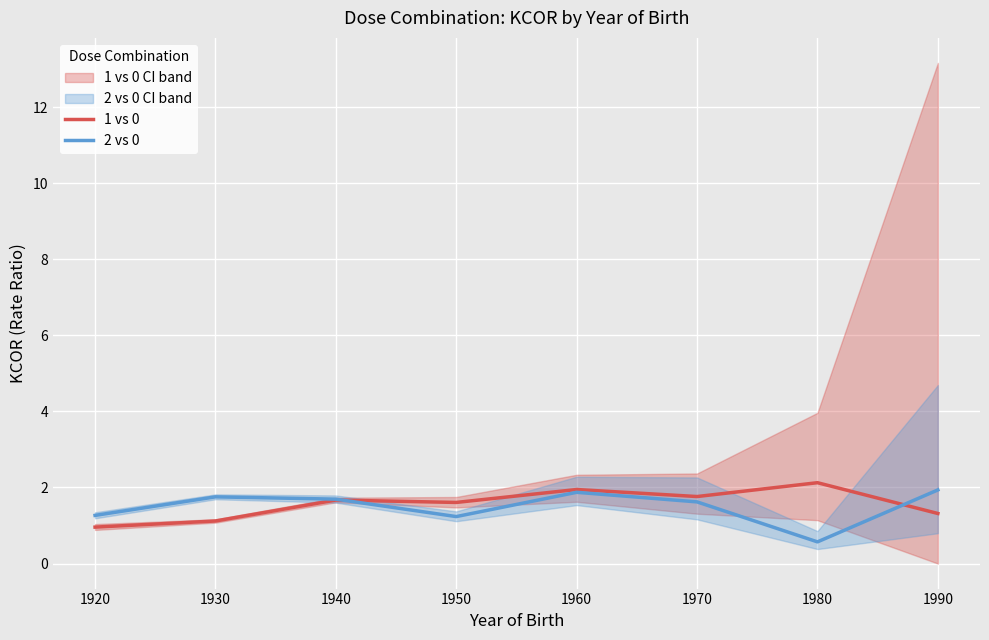

List the labels in order of 1 vs 0 value, smallest first.

1920, 1930, 1990, 1950, 1940, 1970, 1960, 1980